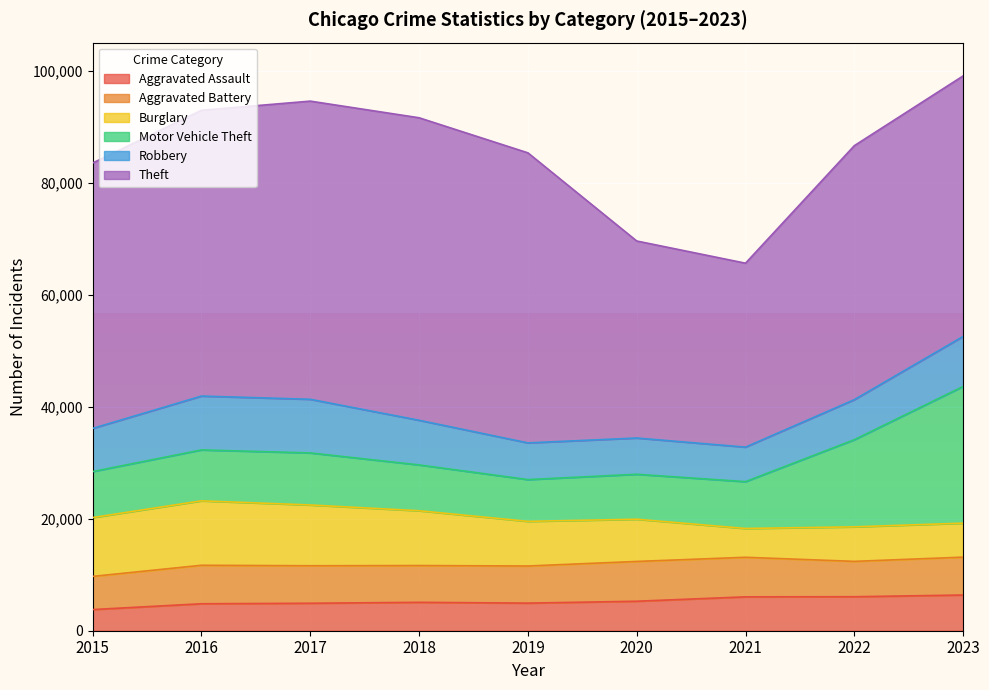

The value of Motor Vehicle Theft at 2022 is 15571. True or false?

True